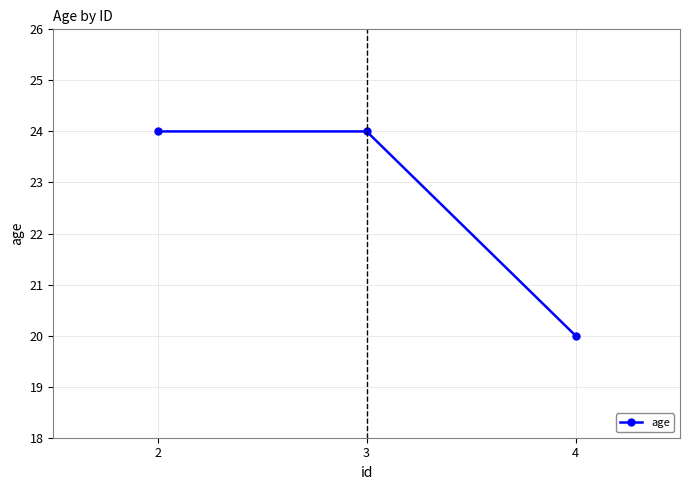

What is the difference between the maximum and minimum values?

4